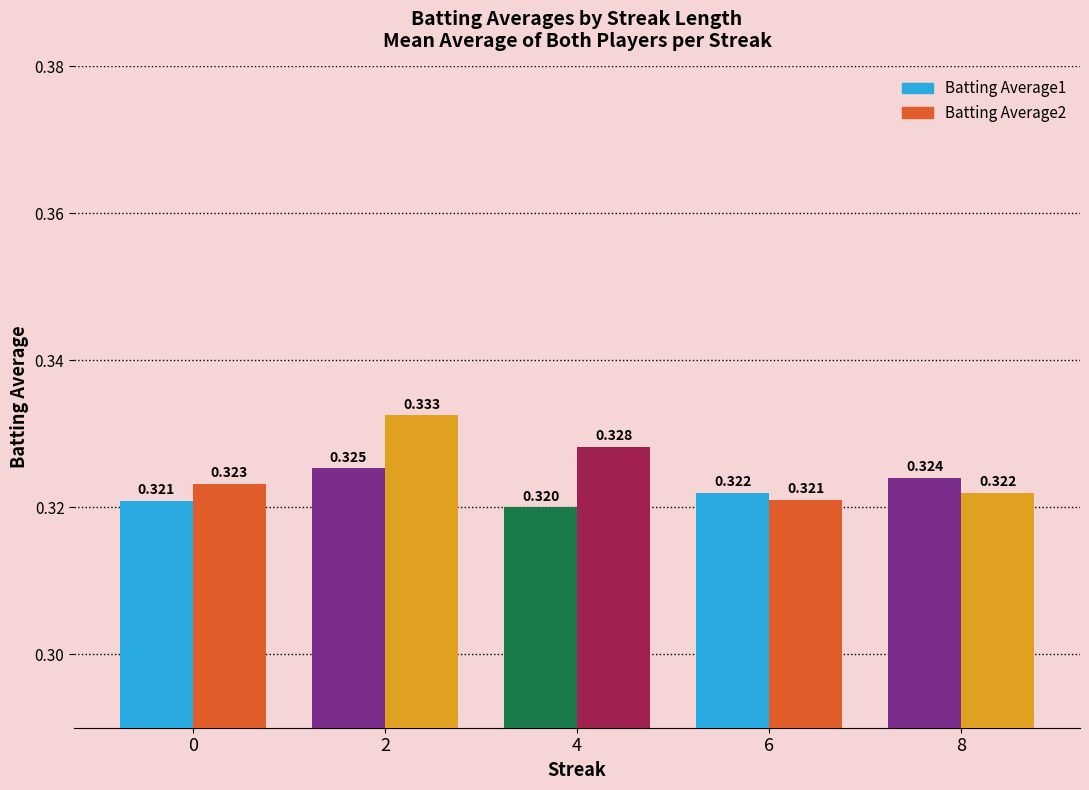

What is the greatest value displayed?

0.3